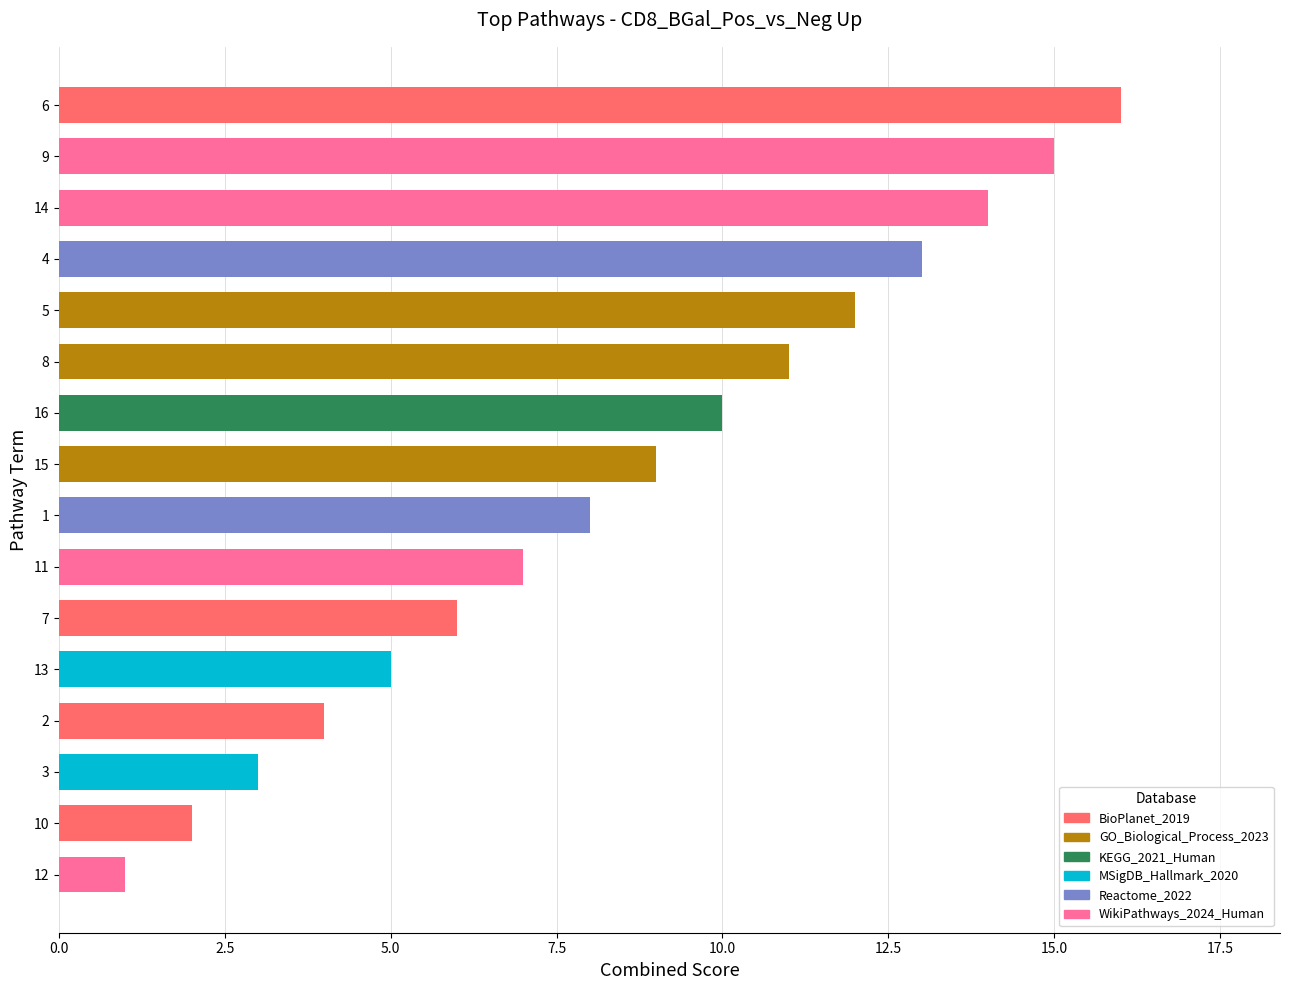

Is it true that the value at 3 is 5?

False